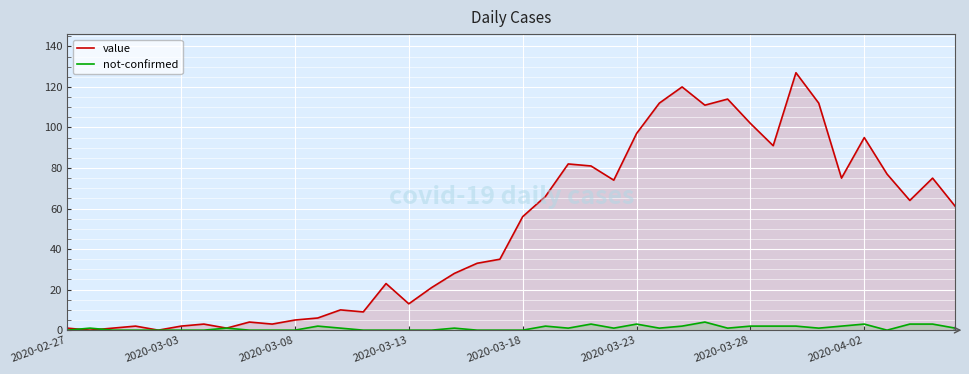

How many intersections are there between value and not-confirmed?

2